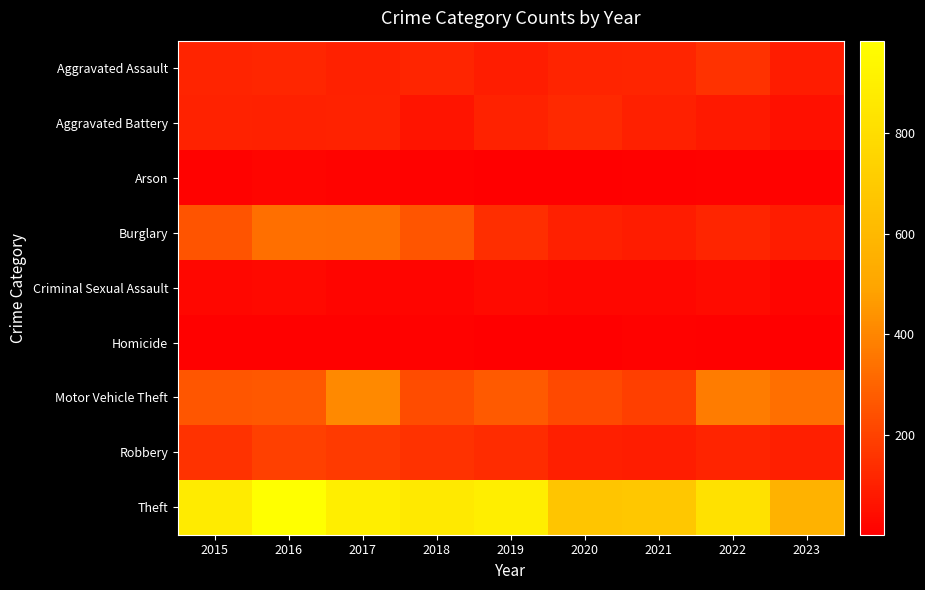

Reading left to right, what are all the values shown in this chart?

Aggravated Assault: 2015=110	2016=118	2017=105	2018=115	2019=92	2020=113	2021=115	2022=154	2023=89
Aggravated Battery: 2015=108	2016=102	2017=108	2018=67	2019=108	2020=125	2021=100	2022=81	2023=55
Arson: 2015=13	2016=20	2017=14	2018=12	2019=5	2020=4	2021=6	2022=11	2023=12
Burglary: 2015=254	2016=333	2017=329	2018=257	2019=143	2020=100	2021=90	2022=116	2023=87
Criminal Sexual Assault: 2015=28	2016=30	2017=21	2018=21	2019=35	2020=28	2021=26	2022=37	2023=18
Homicide: 2015=9	2016=7	2017=8	2018=10	2019=5	2020=2	2021=13	2022=9	2023=5
Motor Vehicle Theft: 2015=261	2016=265	2017=411	2018=231	2019=273	2020=221	2021=193	2022=373	2023=332
Robbery: 2015=154	2016=194	2017=178	2018=155	2019=135	2020=97	2021=91	2022=111	2023=96
Theft: 2015=874	2016=984	2017=892	2018=868	2019=891	2020=666	2021=678	2022=820	2023=568